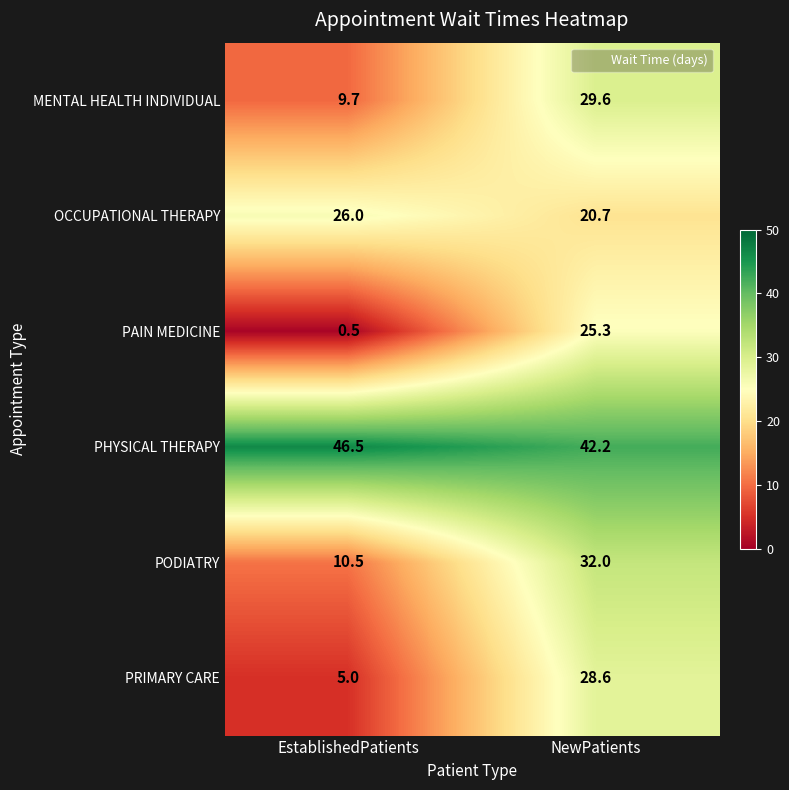

What is the difference between the maximum and minimum values in the OCCUPATIONAL THERAPY series?

5.3